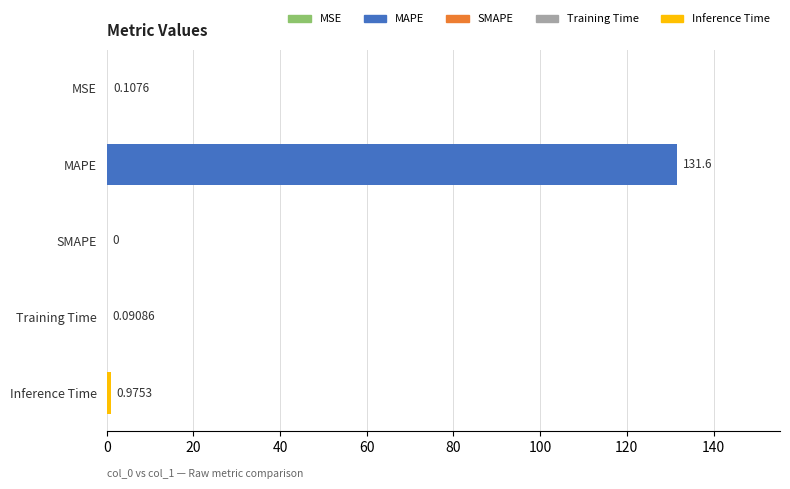

What is the sum of all values?

132.8